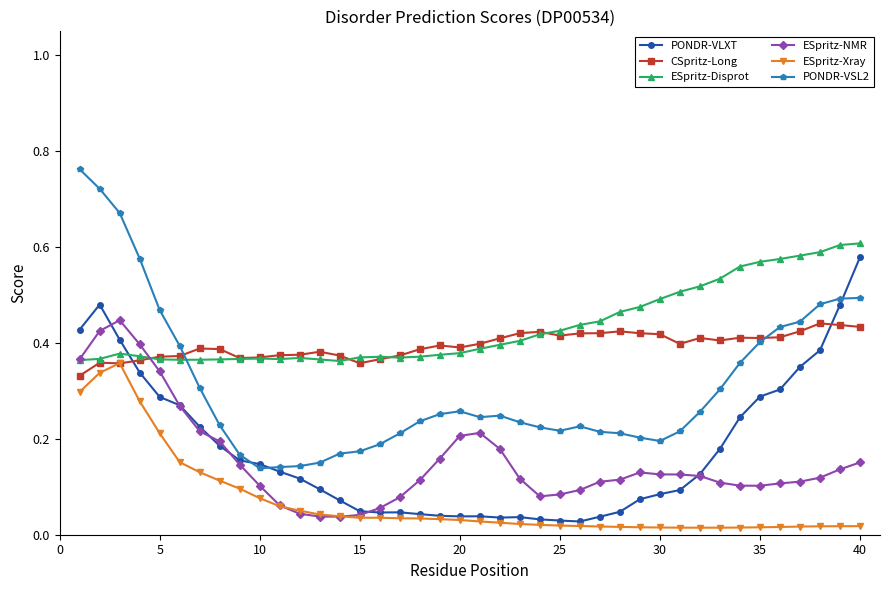

After their last crossing, which series has the higher values: CSpritz-Long or PONDR-VLXT?

PONDR-VLXT